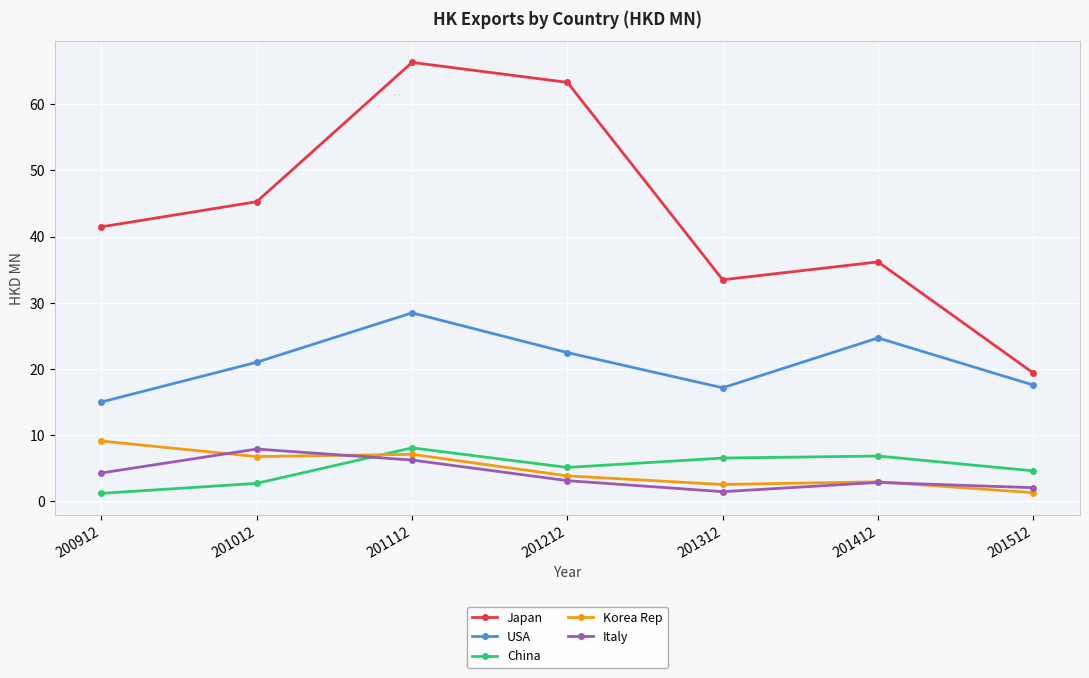

What value does the Italy series have at 201412?

2.8